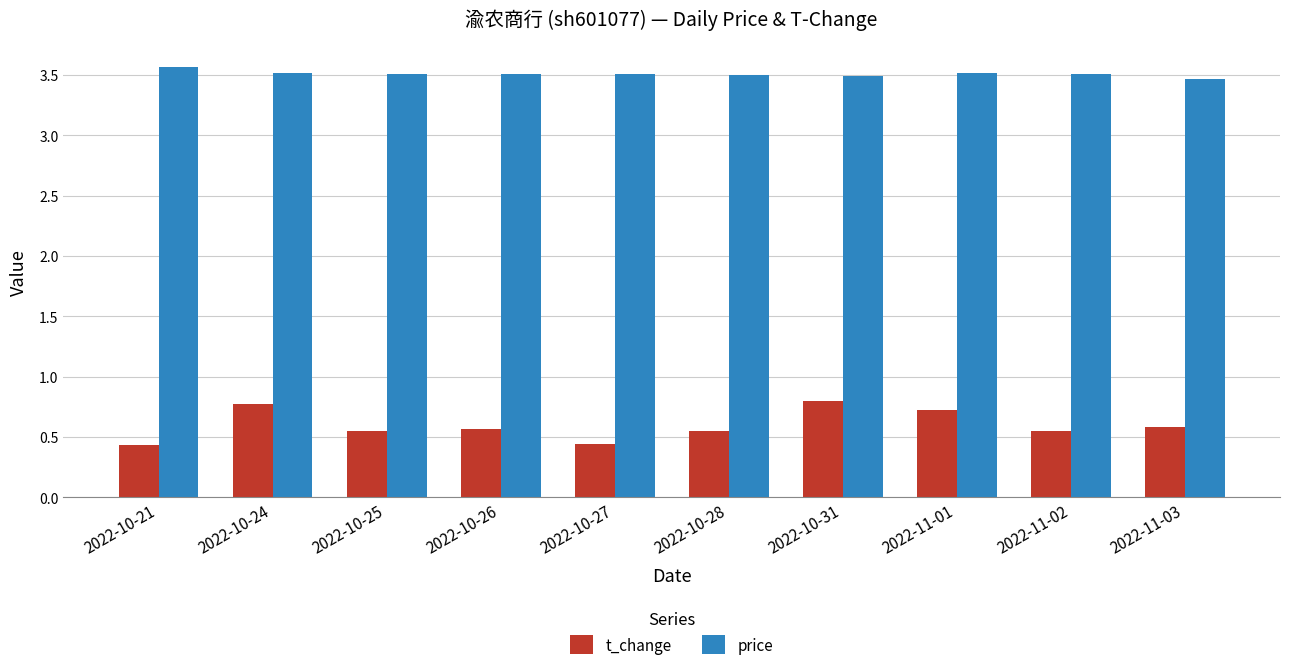

How many distinct data groups are displayed?

2